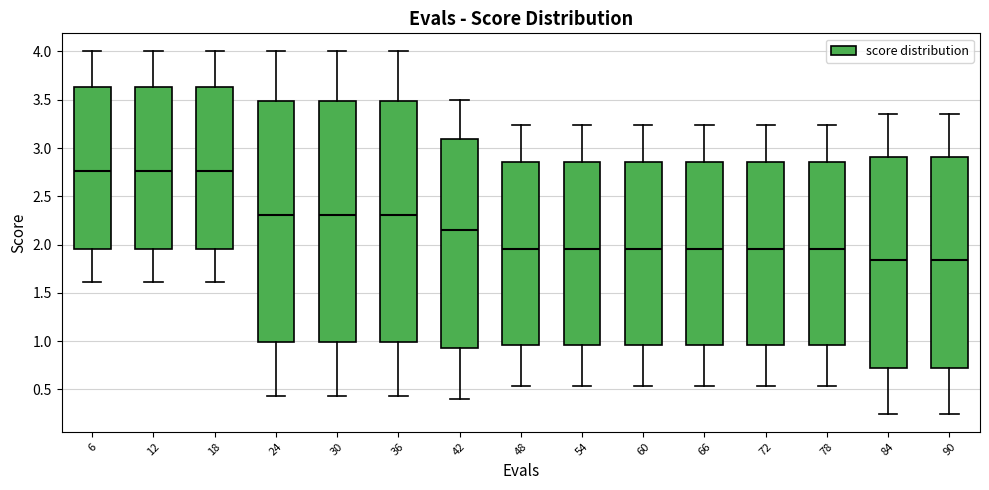

Reading left to right, read every box against the y-axis: the position of its median line, the range the box covers, and the ends of its whiskers. The values are not printed on the chart, so give them approximately, as read against the axis.

6: median 2.75, box 1.95 to 3.65, whiskers 1.60 to 4.00
12: median 2.75, box 1.95 to 3.65, whiskers 1.60 to 4.00
18: median 2.75, box 1.95 to 3.65, whiskers 1.60 to 4.00
24: median 2.30, box 1.00 to 3.50, whiskers 0.45 to 4.00
30: median 2.30, box 1.00 to 3.50, whiskers 0.45 to 4.00
36: median 2.30, box 1.00 to 3.50, whiskers 0.45 to 4.00
42: median 2.15, box 0.95 to 3.10, whiskers 0.40 to 3.50
48: median 1.95, box 0.95 to 2.85, whiskers 0.55 to 3.25
54: median 1.95, box 0.95 to 2.85, whiskers 0.55 to 3.25
60: median 1.95, box 0.95 to 2.85, whiskers 0.55 to 3.25
66: median 1.95, box 0.95 to 2.85, whiskers 0.55 to 3.25
72: median 1.95, box 0.95 to 2.85, whiskers 0.55 to 3.25
78: median 1.95, box 0.95 to 2.85, whiskers 0.55 to 3.25
84: median 1.85, box 0.75 to 2.90, whiskers 0.25 to 3.35
90: median 1.85, box 0.75 to 2.90, whiskers 0.25 to 3.35